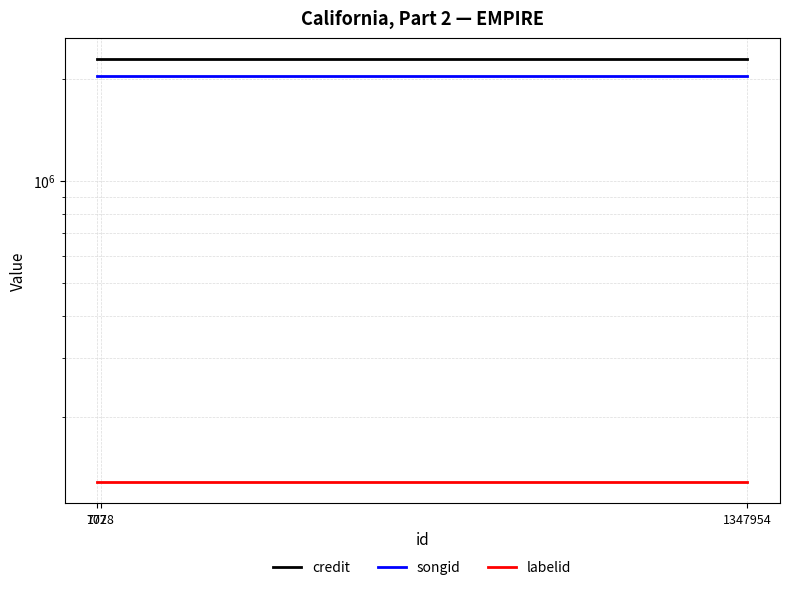

Reading left to right, what are all the values shown in this chart?

credit: 2287414	2287414	2287414
songid: 2038990	2038990	2038990
labelid: 128798	128798	128798